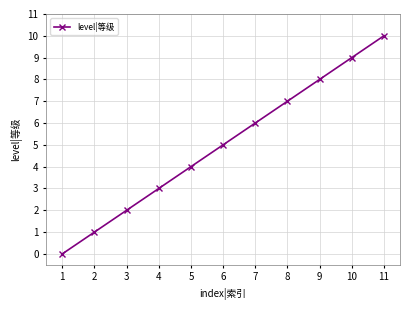

How many values are above zero?

10